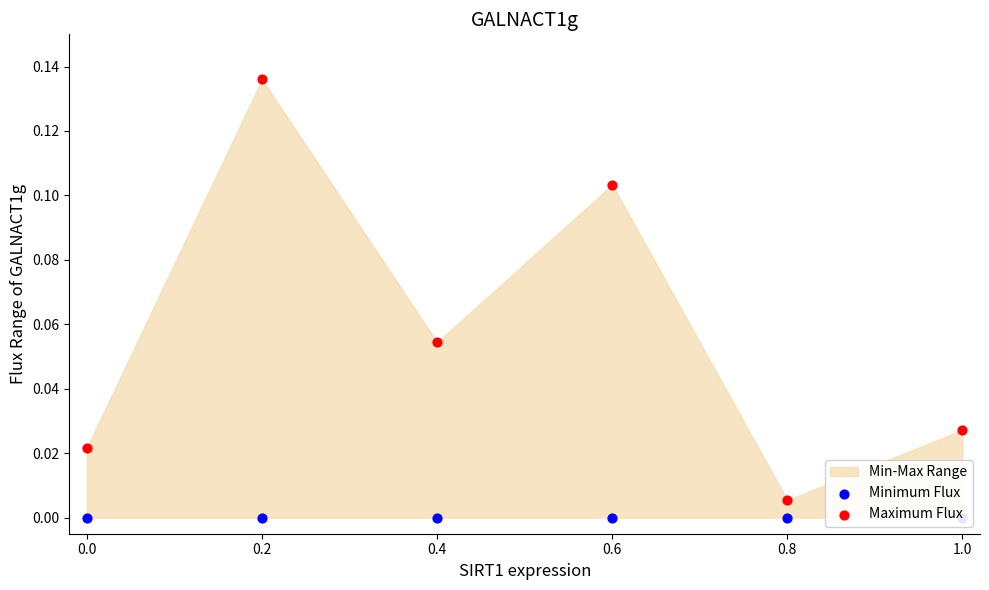

At how many categories does at least one series exceed 0?

6